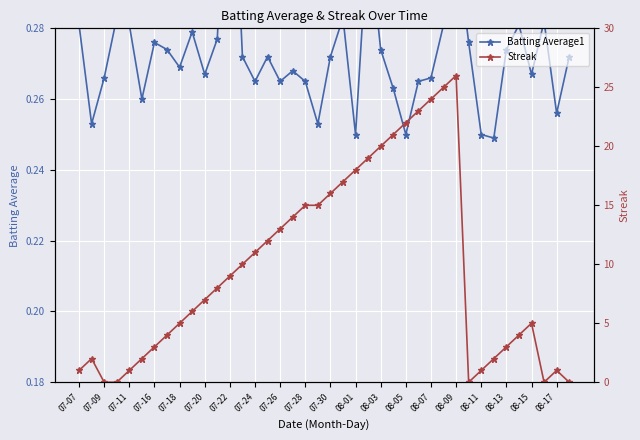

What is the maximum value for Streak?

26.0